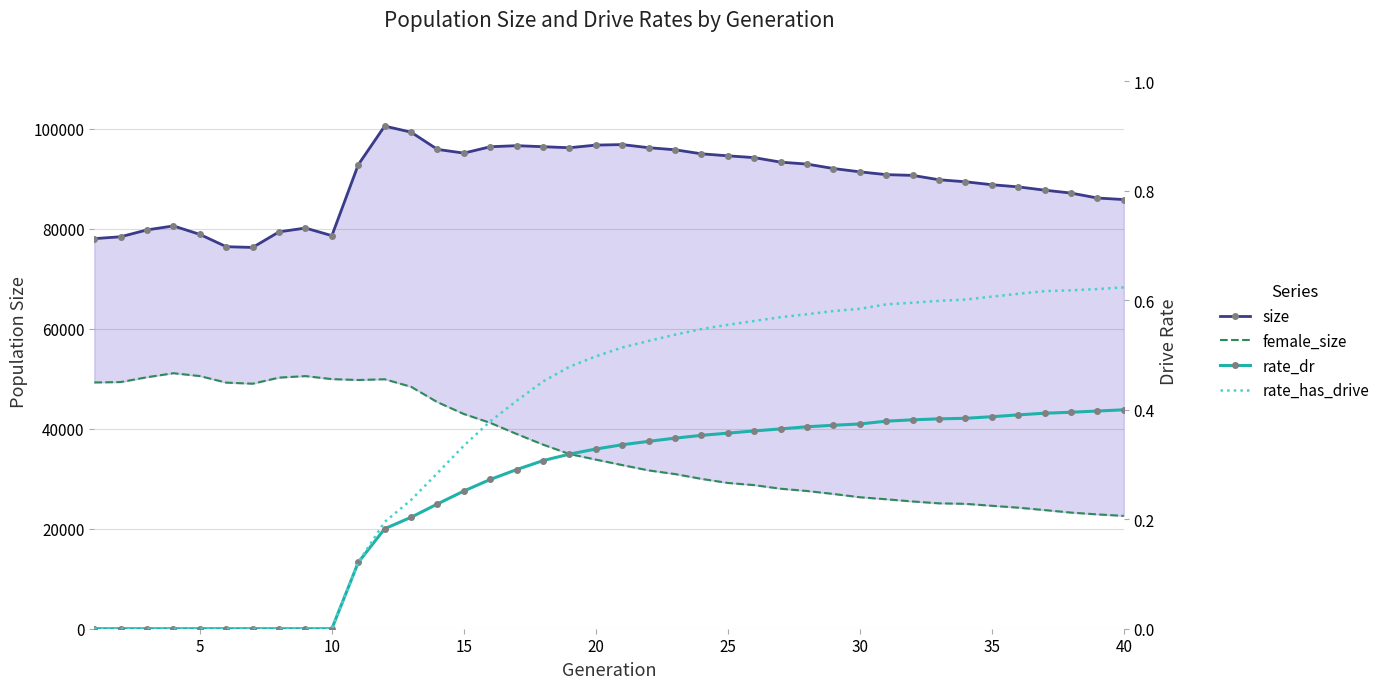

At 28, list the series in order from smallest to largest.

rate_dr, rate_has_drive, female_size, size